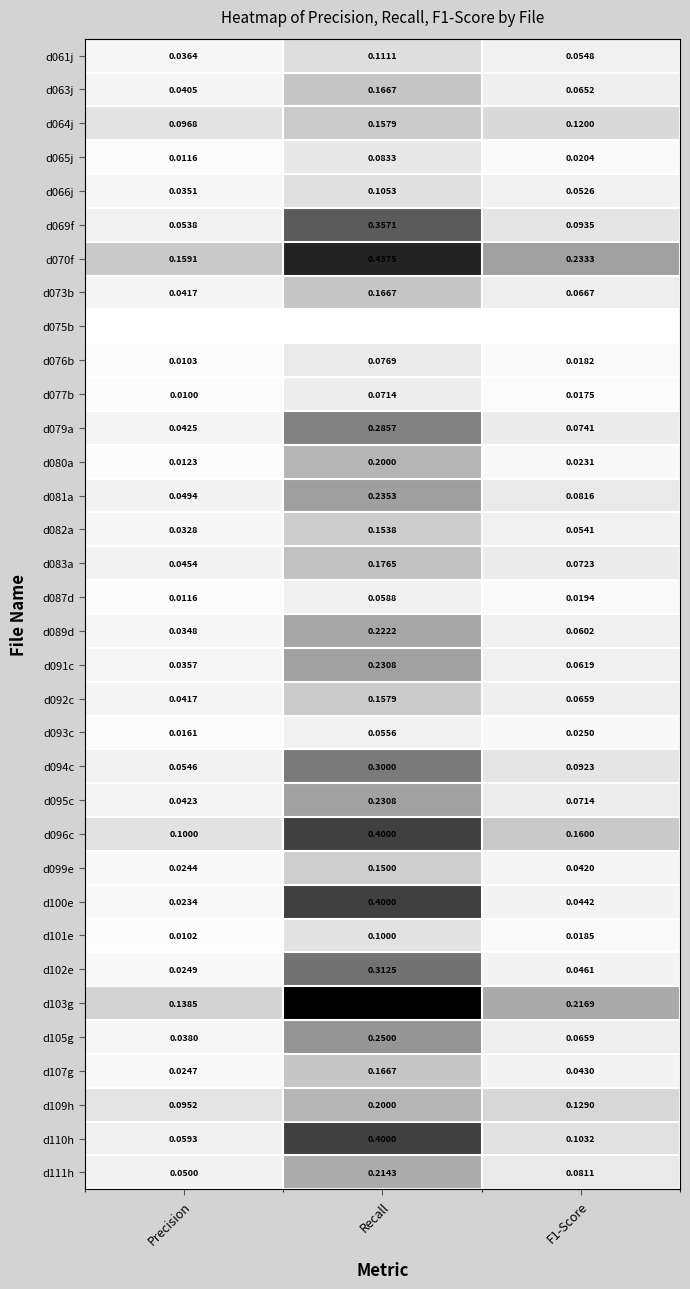

At which category is the sum across all series the highest?

Recall